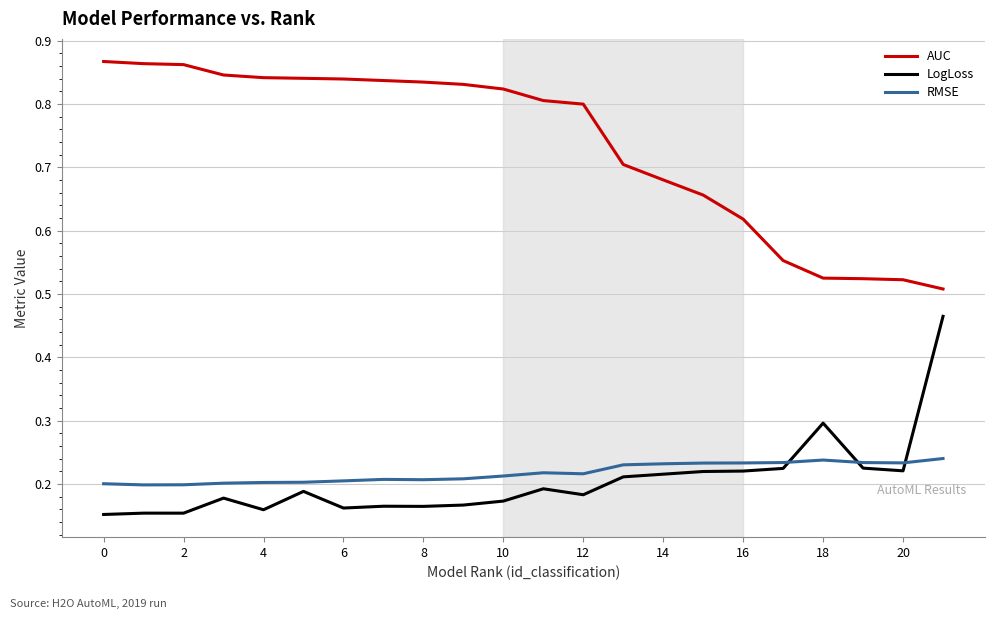

True or false: RMSE and AUC intersect in this chart.

False